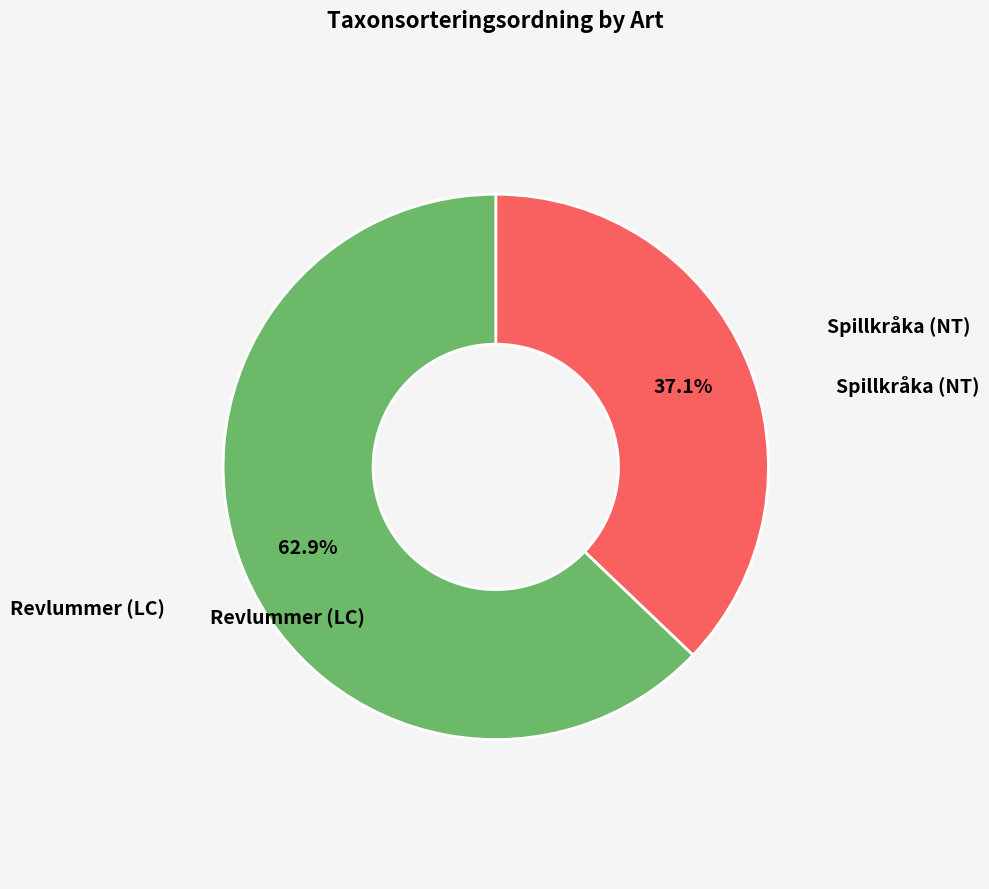

Is the sum of Revlummer (LC) and Spillkråka (NT) greater than half?

Yes